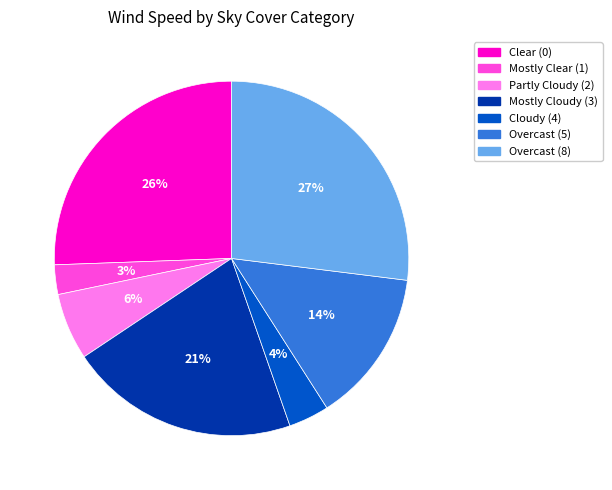

How many segments does this pie chart have?

7